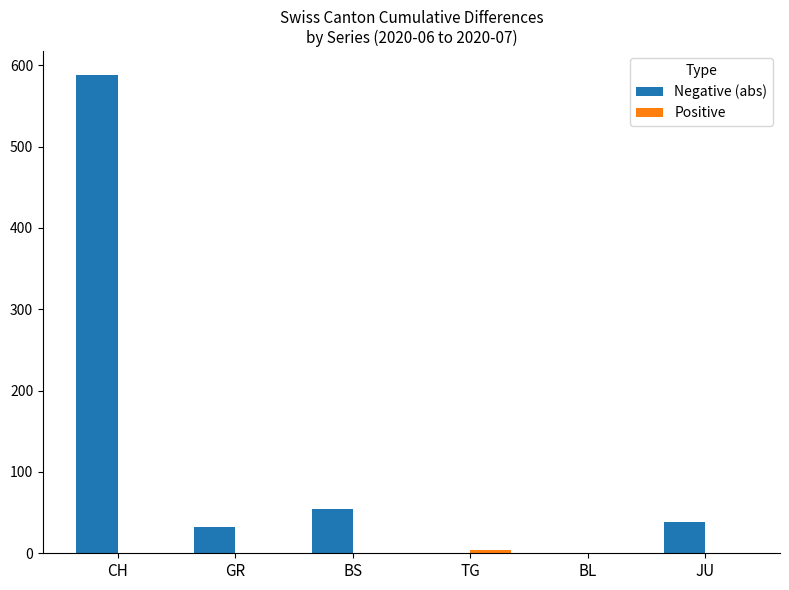

What is the greatest value displayed?

588